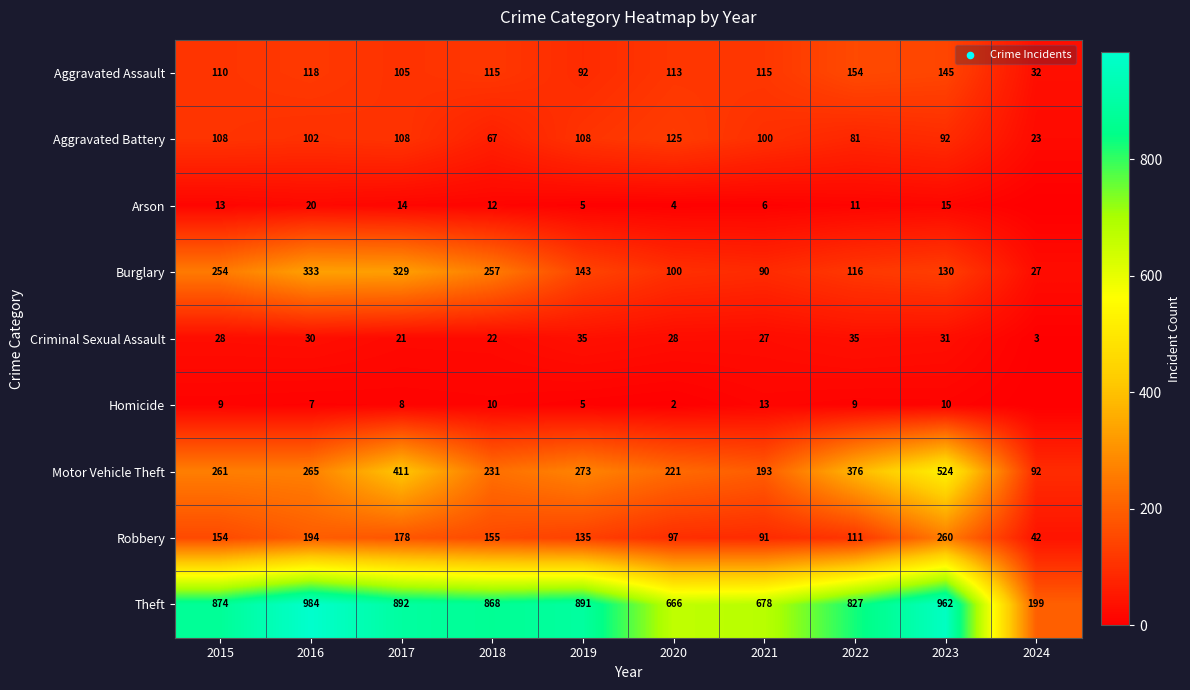

The value of Criminal Sexual Assault at 2023 is 47. True or false?

False